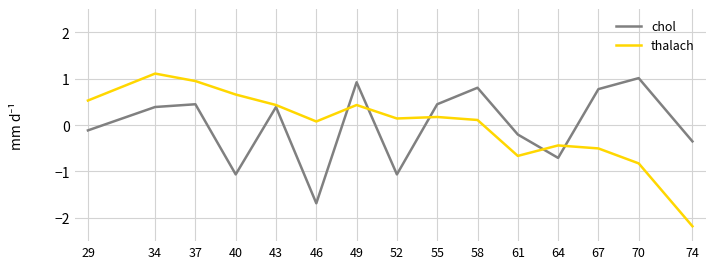

Reading right to left, list all the values displayed in this chart.

chol: 74=-0.4	70=1.0	67=0.8	64=-0.7	61=-0.2	58=0.8	55=0.4	52=-1.1	49=0.9	46=-1.7	43=0.4	40=-1.1	37=0.4	34=0.4	29=-0.1
thalach: 74=-2.2	70=-0.8	67=-0.5	64=-0.4	61=-0.7	58=0.1	55=0.2	52=0.1	49=0.4	46=0.1	43=0.4	40=0.7	37=0.9	34=1.1	29=0.5